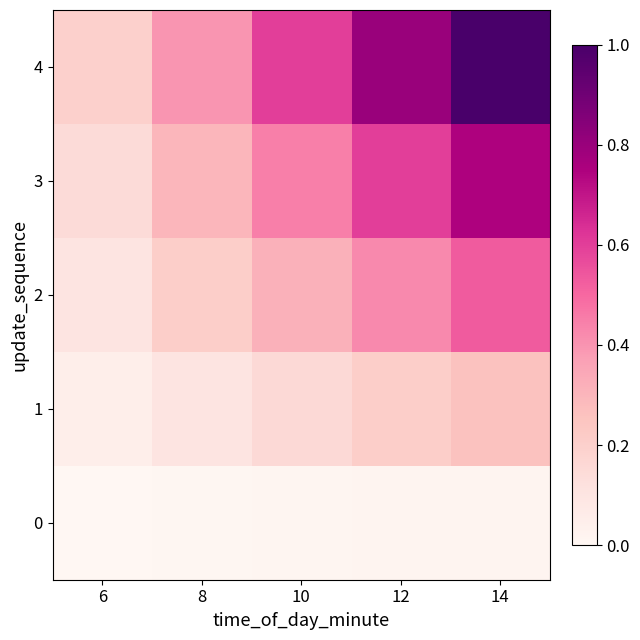

How many distinct data groups are displayed?

5